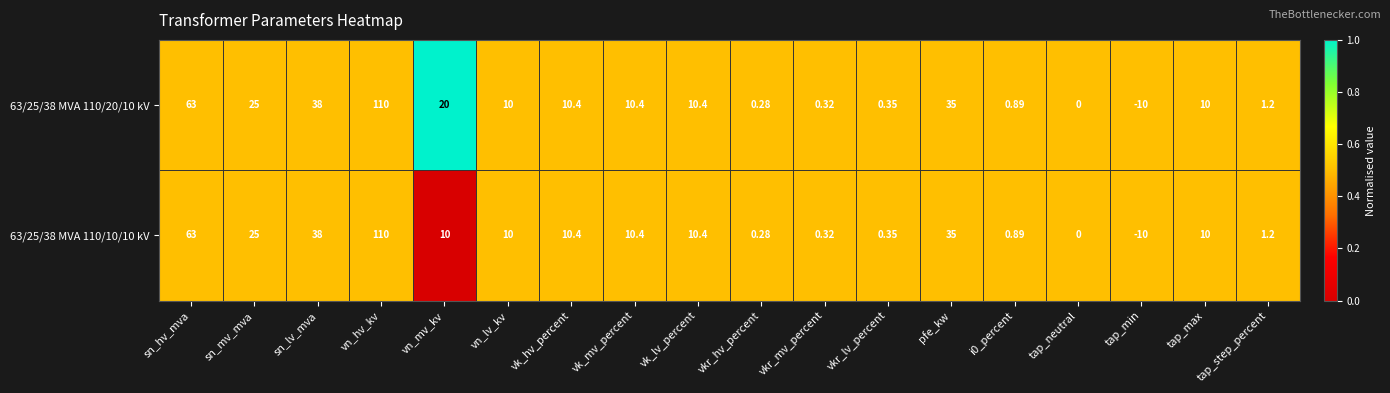

Where is 63/25/38 MVA 110/10/10 kV nearest to the value 50?

sn_lv_mva